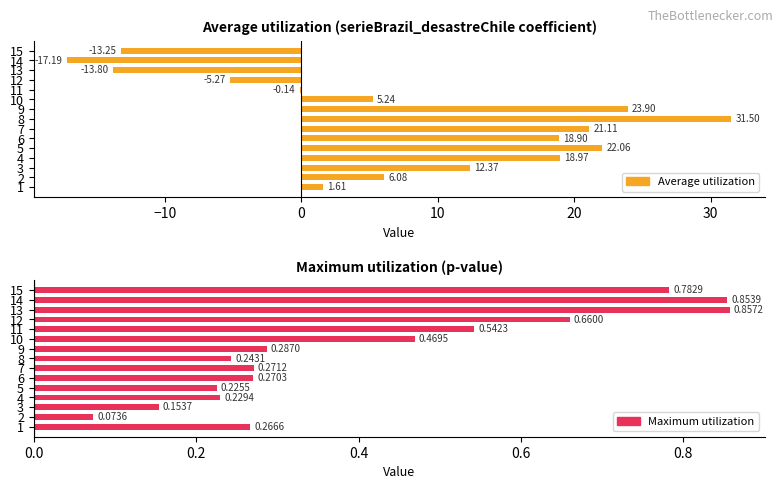

What is the average value of the Maximum utilization series?

0.4